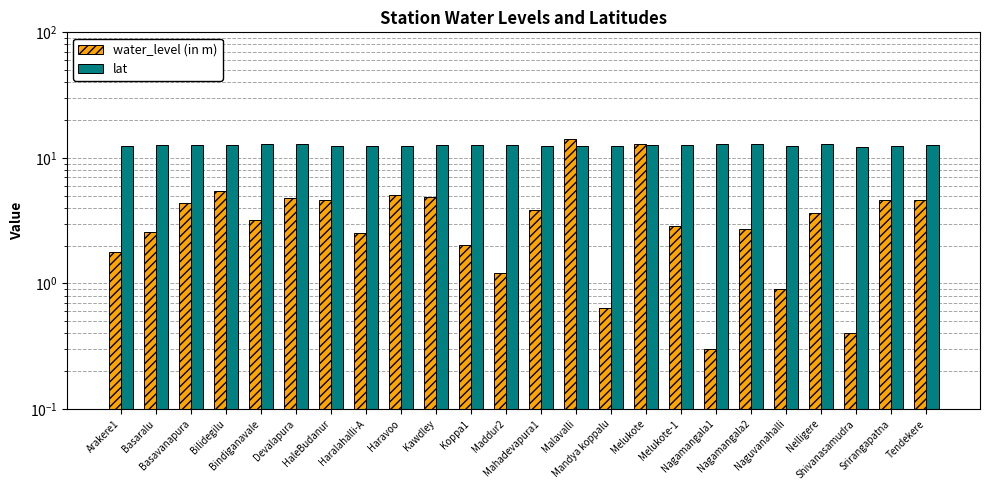

What is the sum of the lat values at Koppa1 and Haravoo?

25.2